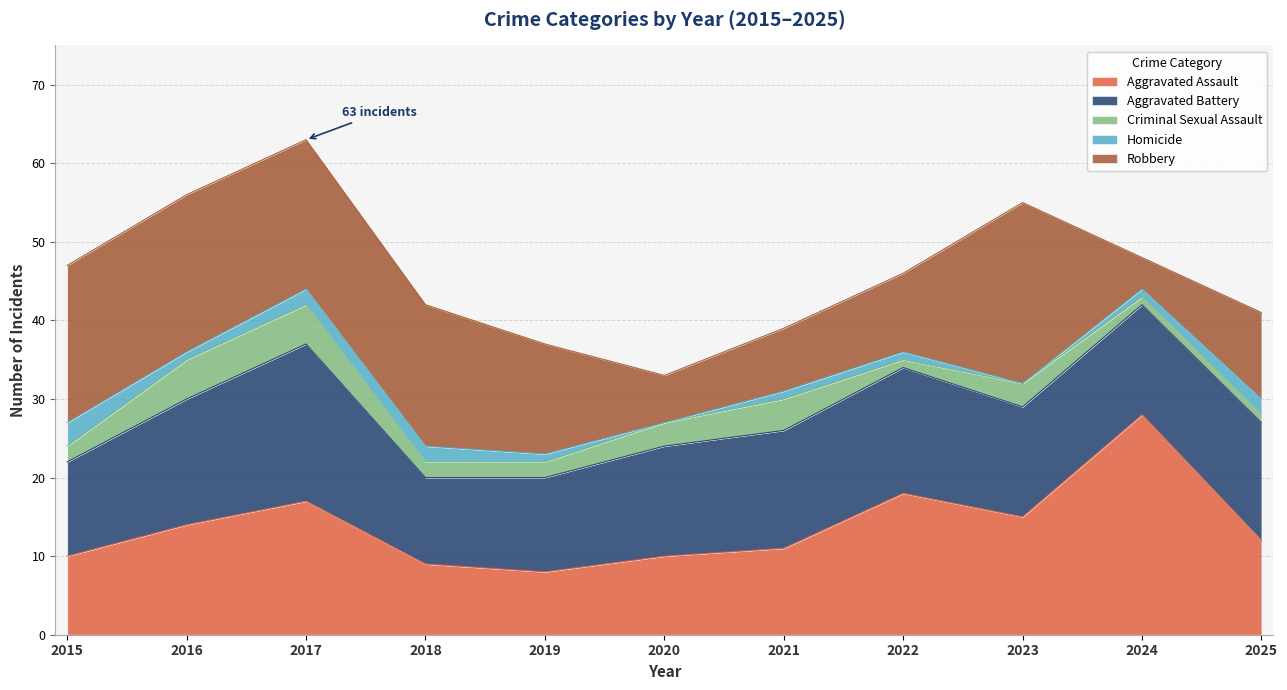

Which category has the highest value across all series?

2024